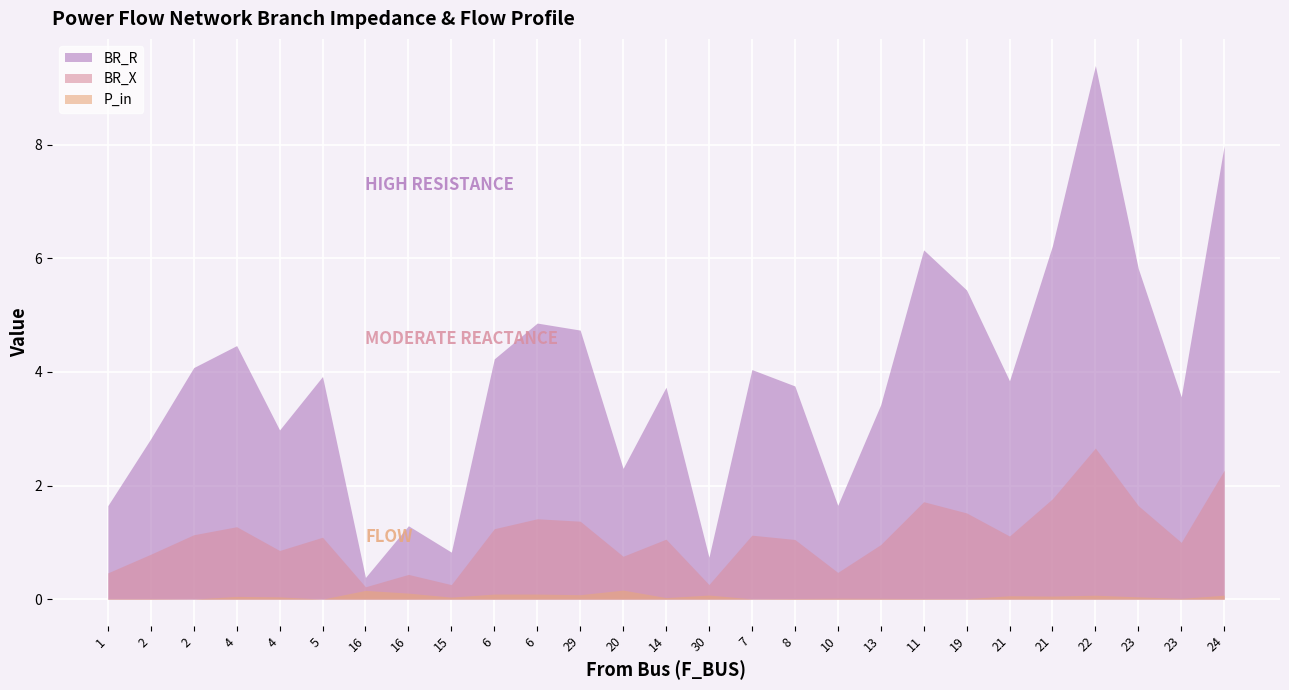

Which series has the largest total across all categories?

BR_R